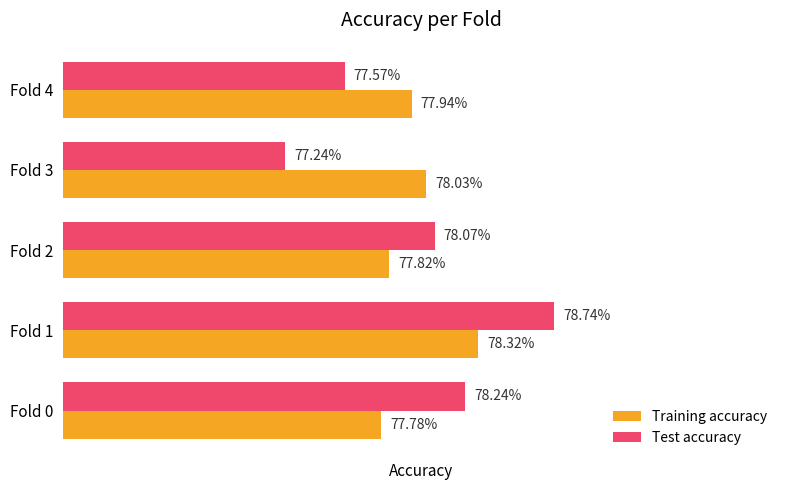

What is the value of the Test accuracy bar at the 3rd from the left?

0.8